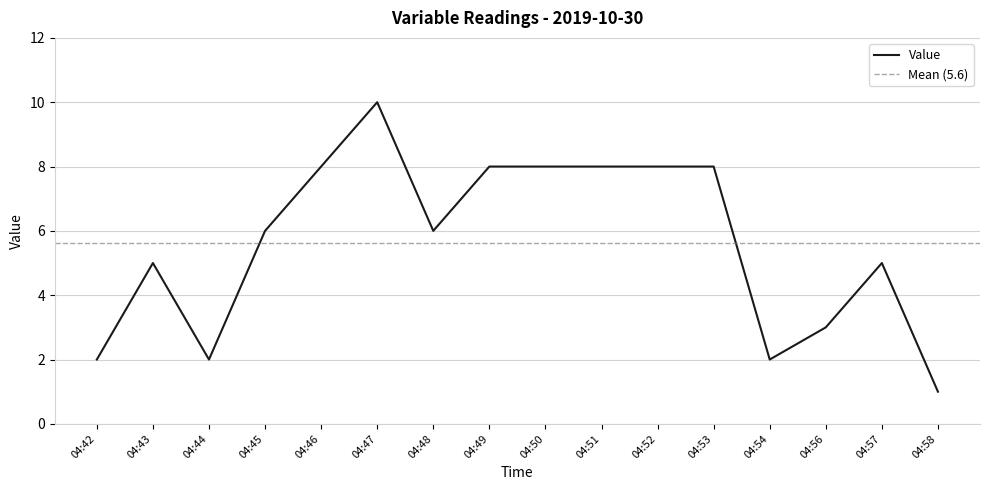

At which category does the data reach its first local valley?

04:44